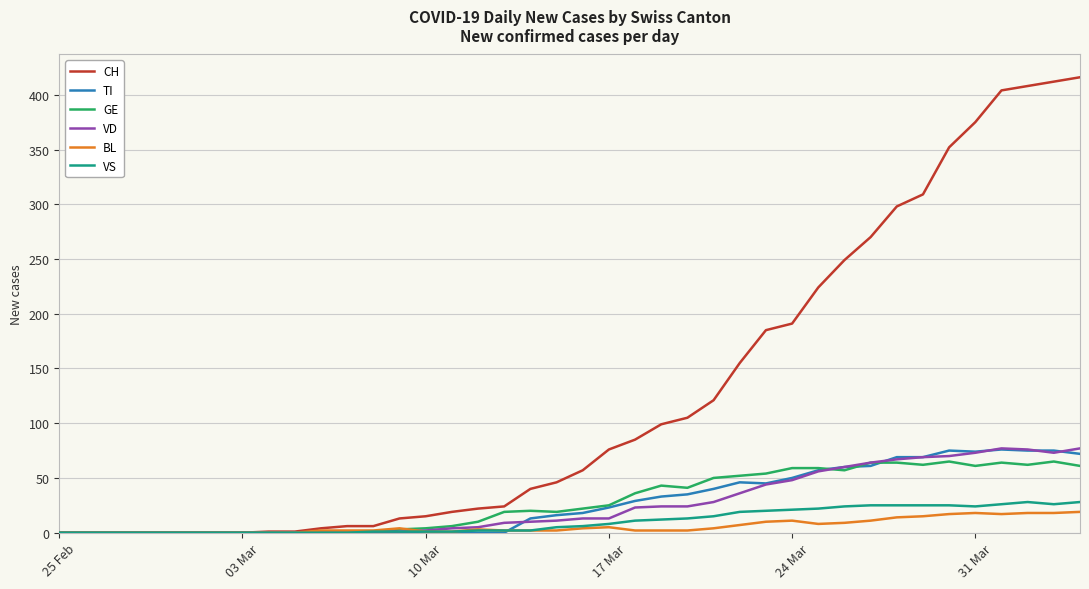

What is the highest value of the GE series?

65